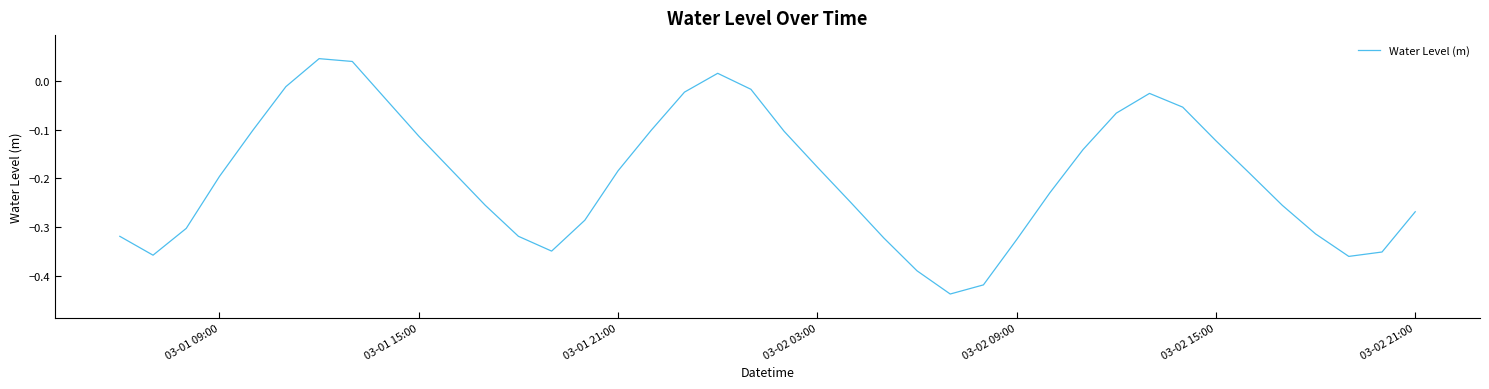

How many negative values are there?

37